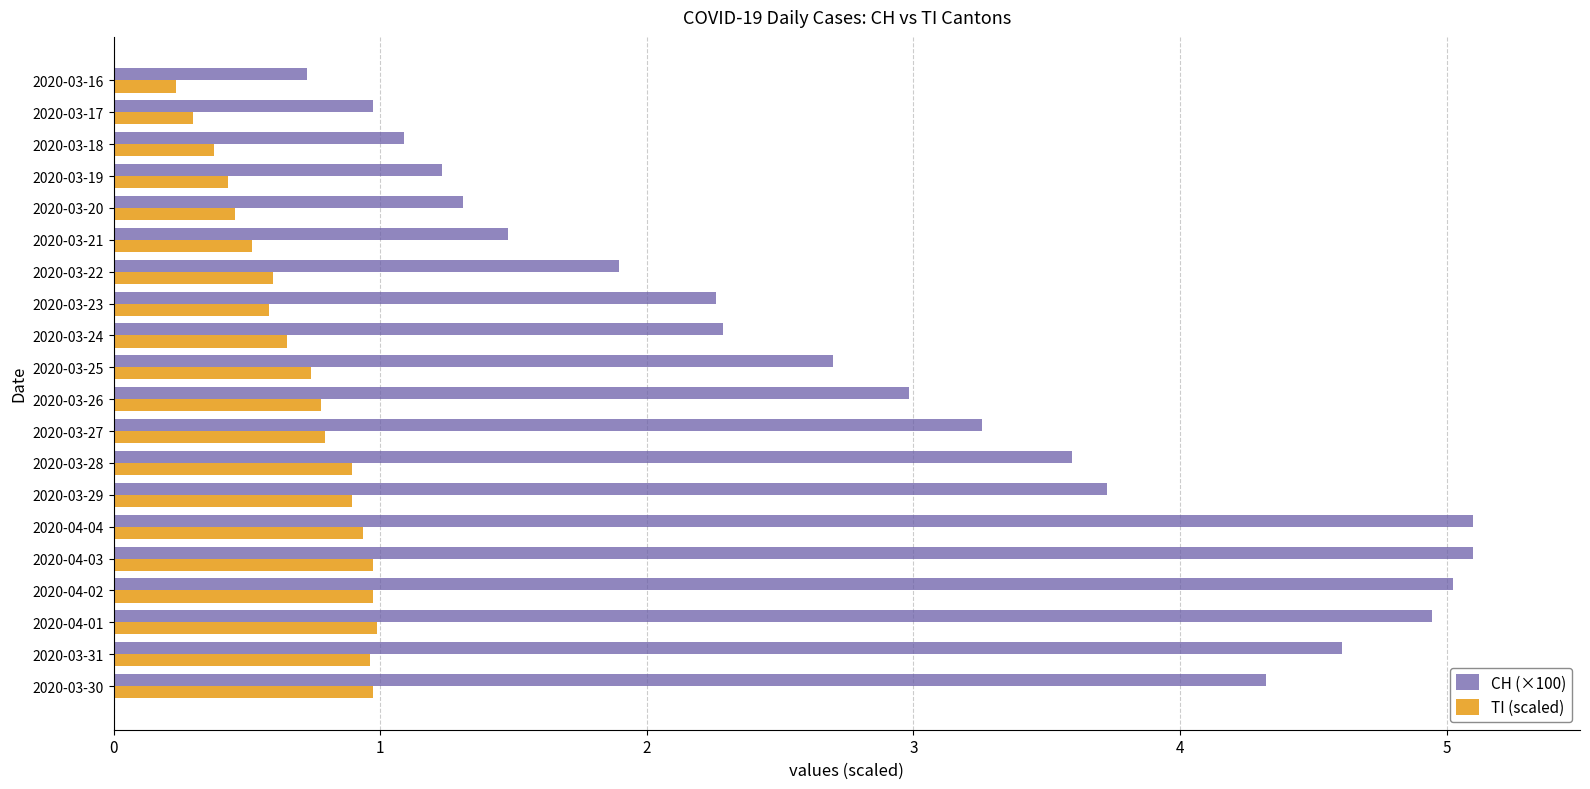

How many data points does each series have?

20